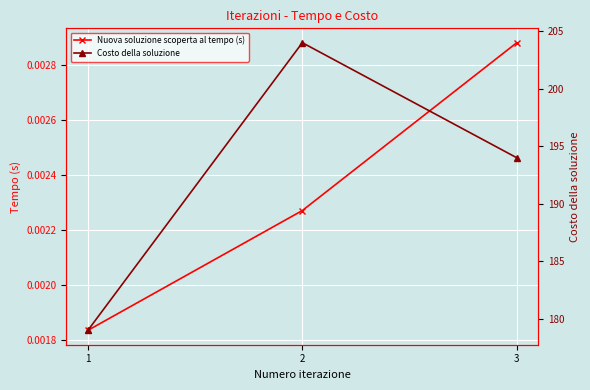

Reading left to right, extract all data points from this chart.

Nuova soluzione scoperta al tempo (s): 1=0.0	2=0.0	3=0.0
Costo della soluzione: 1=179.0	2=204.0	3=194.0